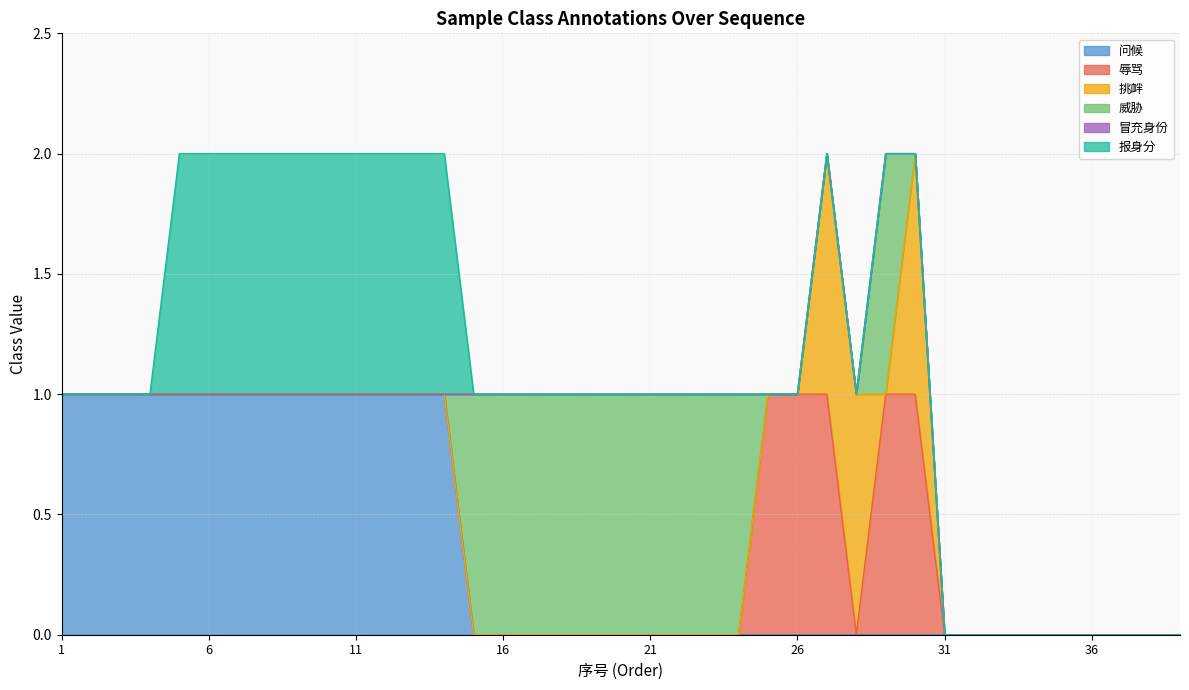

How many lines are shown in the chart?

6